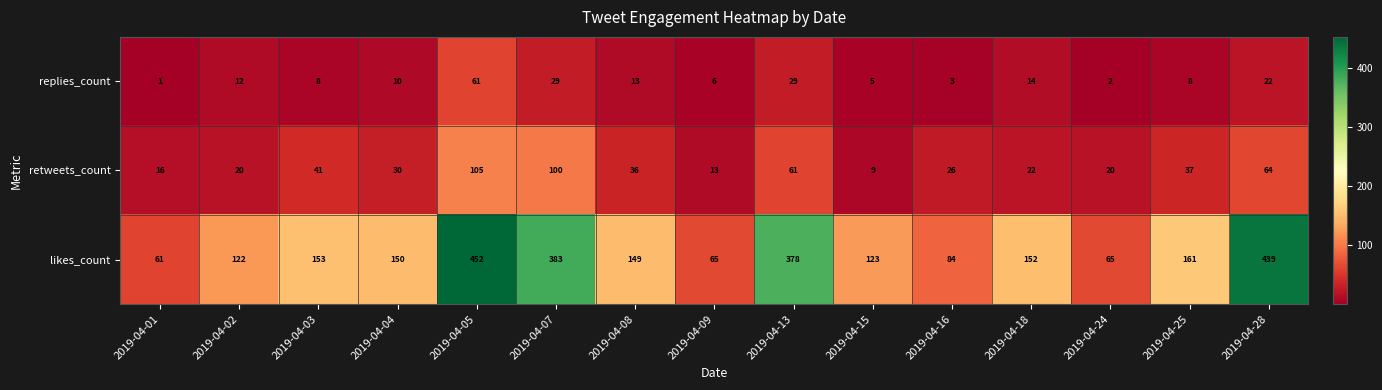

True or false: retweets_count has a value of 45 at 2019-04-16.

False